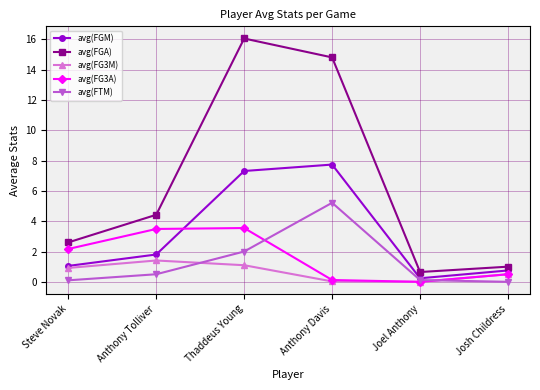

Between which two adjacent categories do avg(FG3M) and avg(FTM) first intersect?

Anthony Tolliver and Thaddeus Young